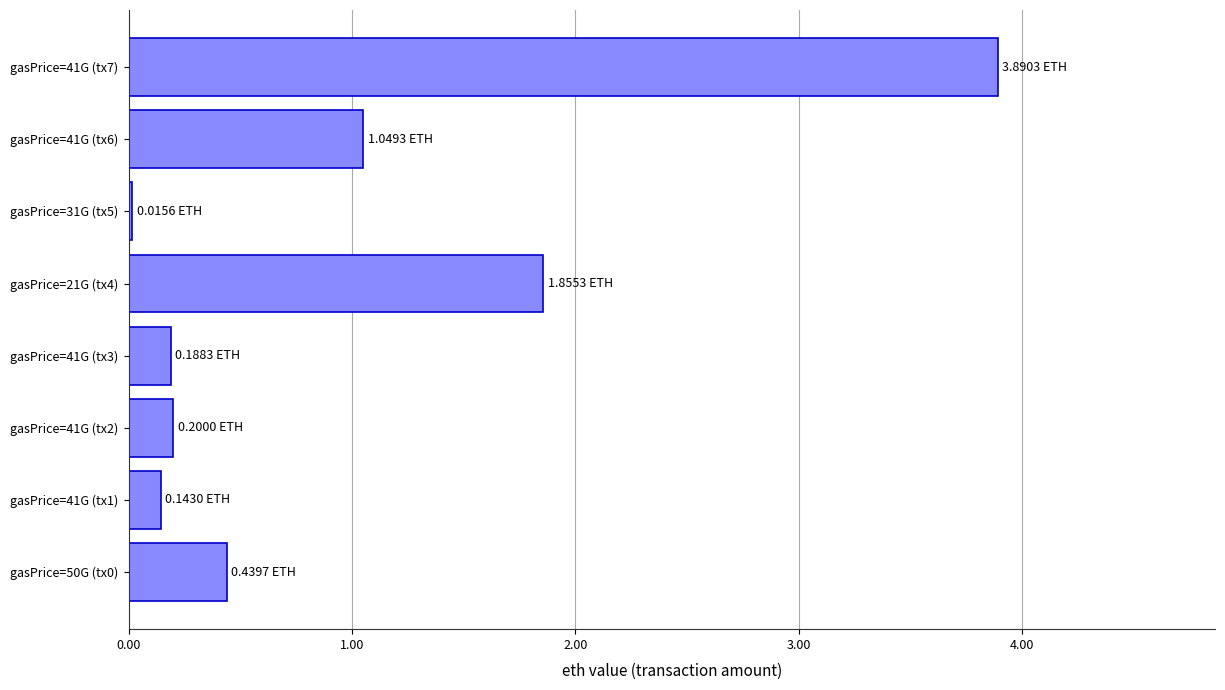

What is the change in value from gasPrice=21G (tx4) to gasPrice=41G (tx7)?

+2.0